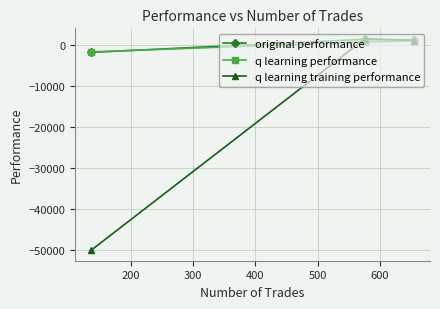

What is the sum of all q learning performance values?

-223.4